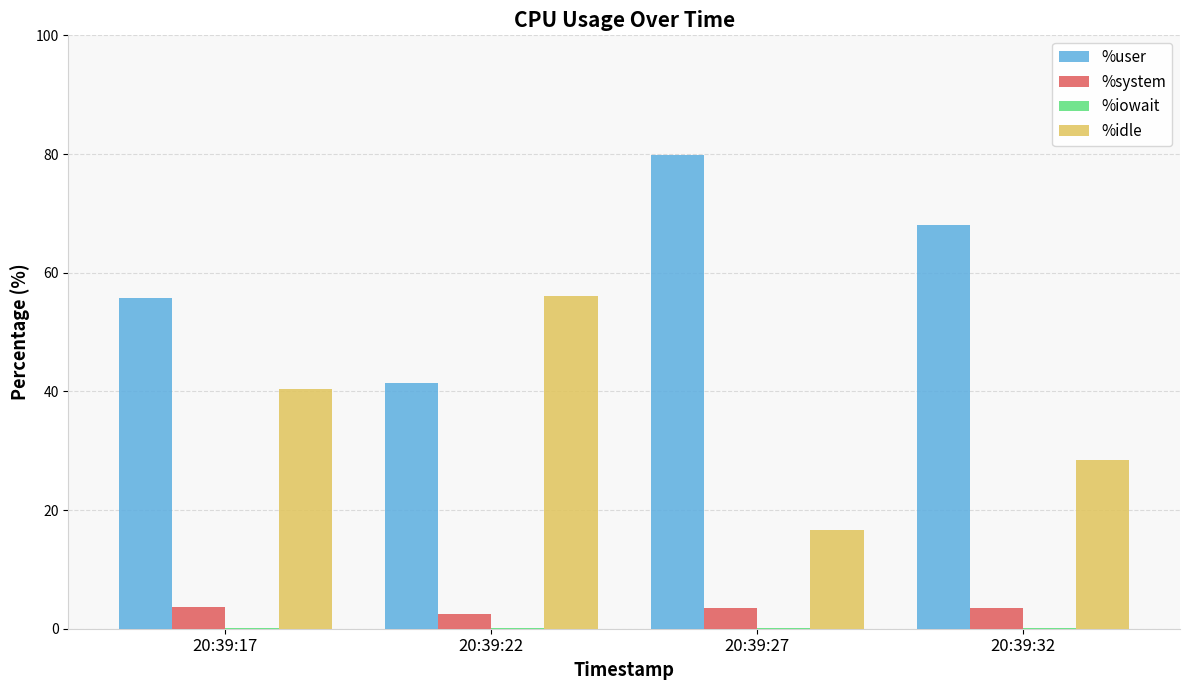

At which label is %user closest to 60?

20:39:17